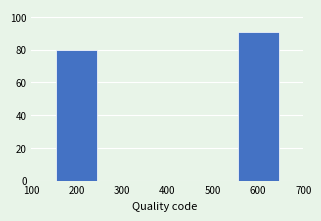

Reading left to right, transcribe this chart: for each bar, give the range it covers on the x-axis and its height. The values are not printed on the chart, so give them approximately, as read against the axis.

100 to 300: 80
300 to 500: 0
500 to 700: 92